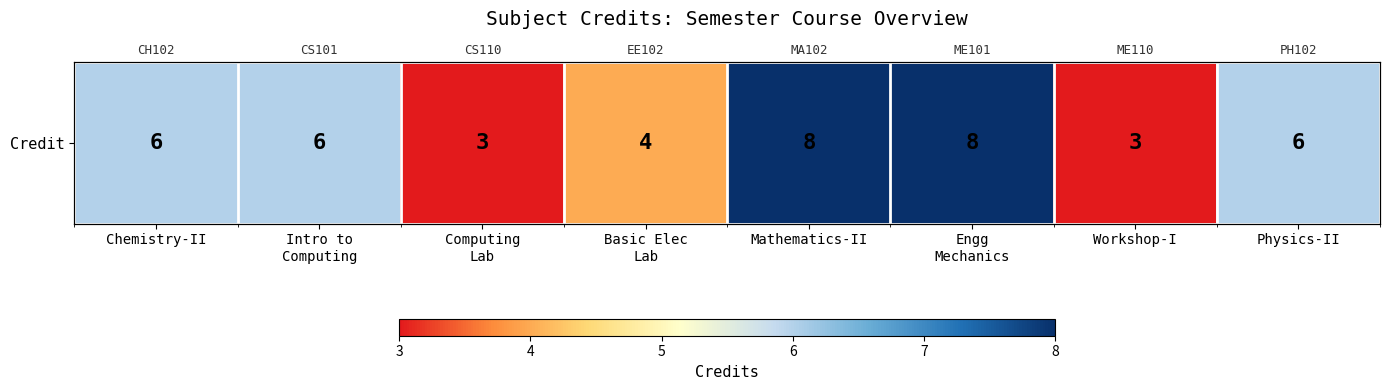

Reading left to right, extract all data points from this chart.

6	6	3	4	8	8	3	6